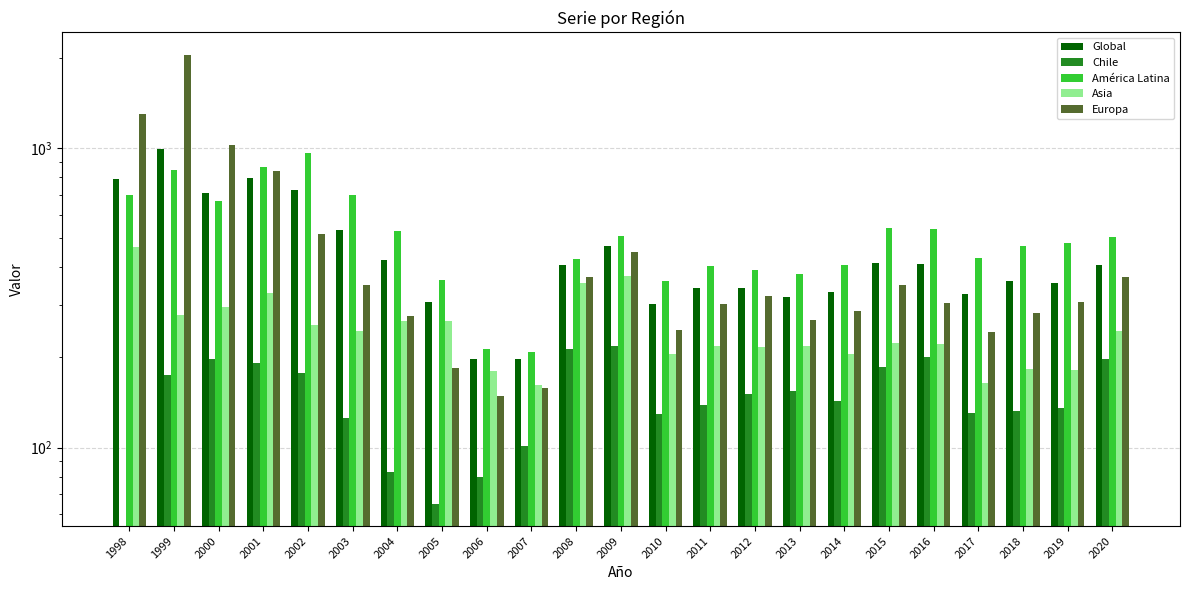

The América Latina series shows 393 at 2012. True or false?

True